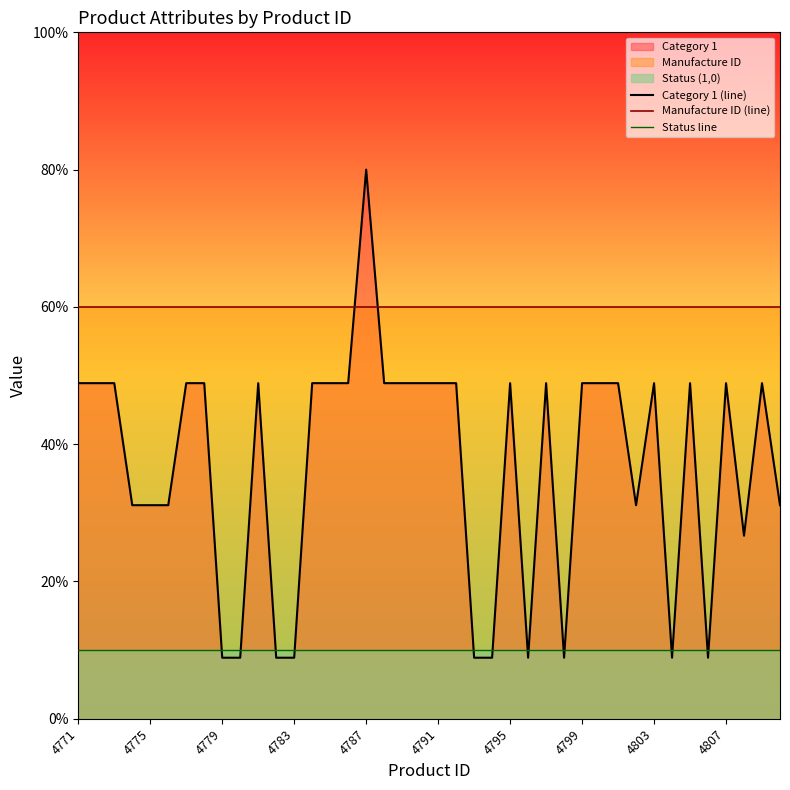

What is the lowest value of the Manufacture ID (line) series?

60.0